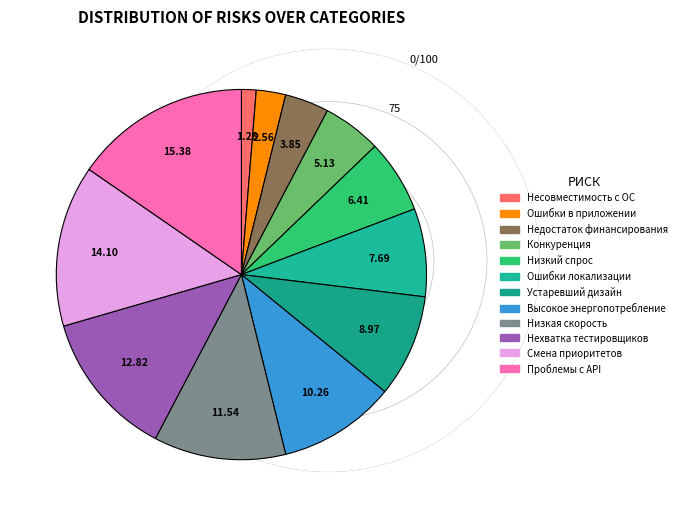

To the nearest percent, what percentage of the pie is Недостаток финансирования?

4%